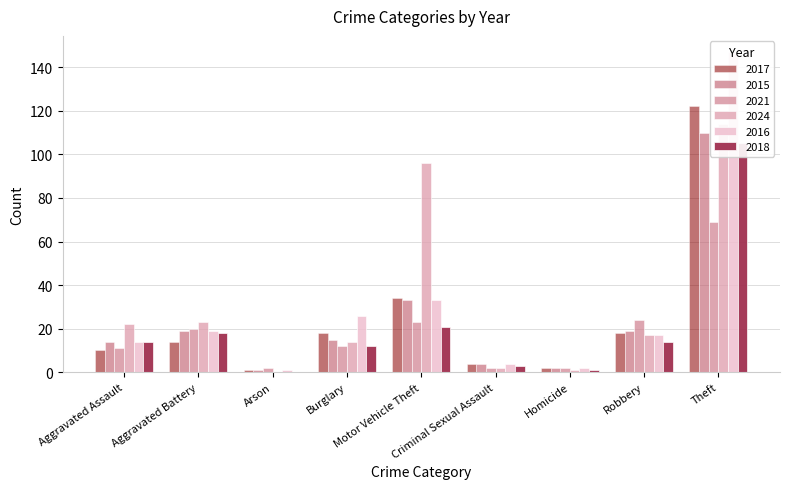

How many data points in 2016 are less than 17?

4